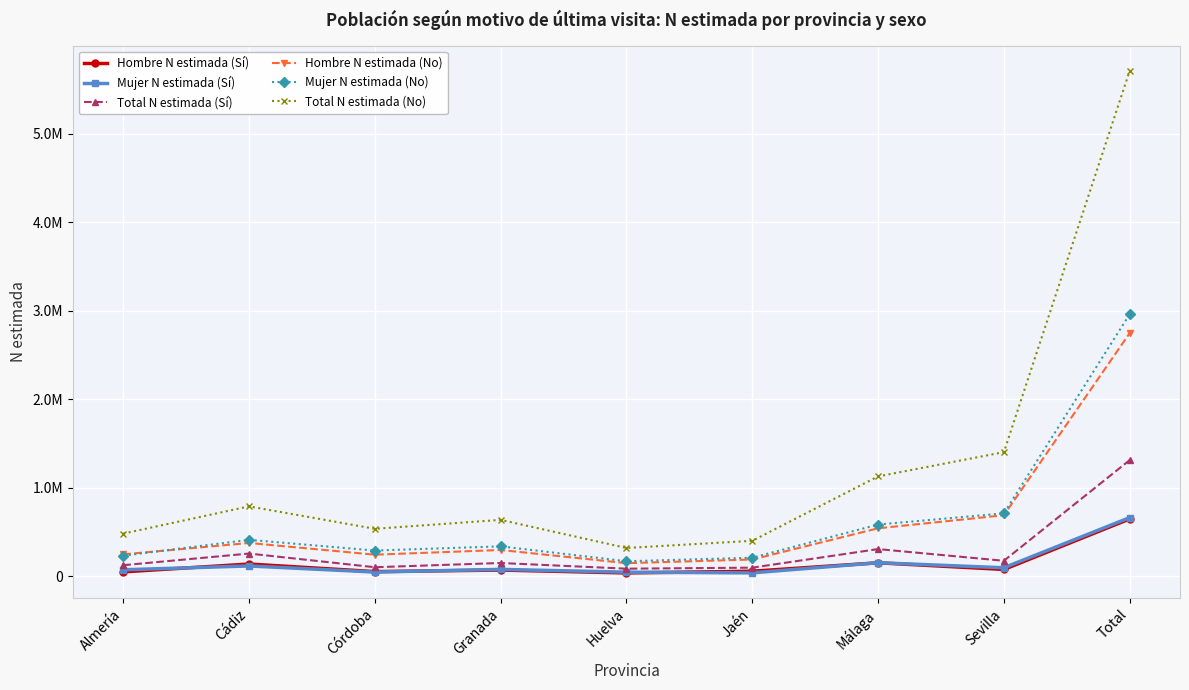

How many data points in Total N estimada (No) are less than 638607?

4